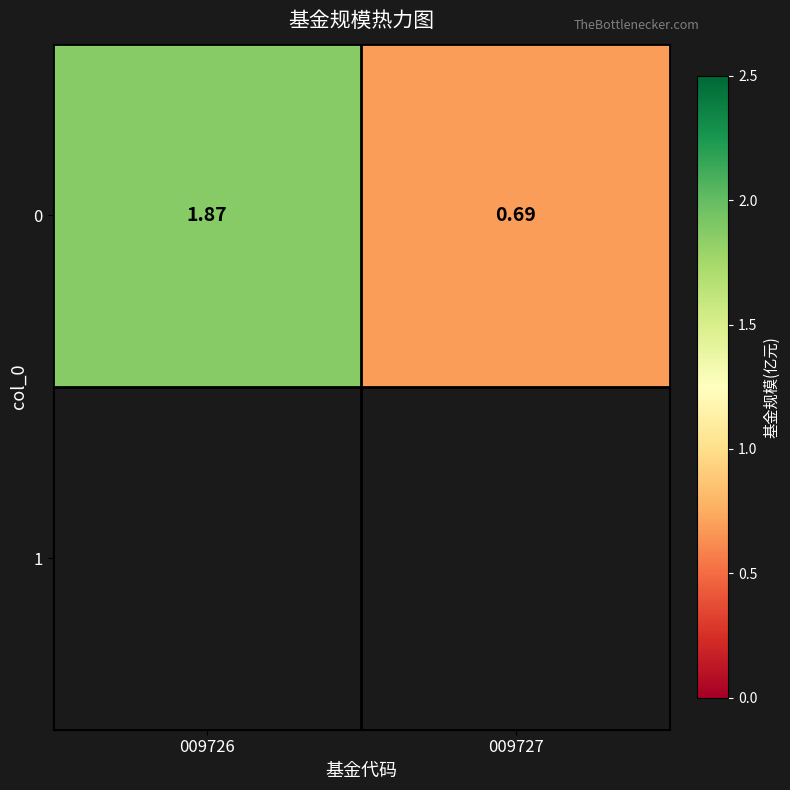

True or false: the data shows 0.7 at 009727.

True